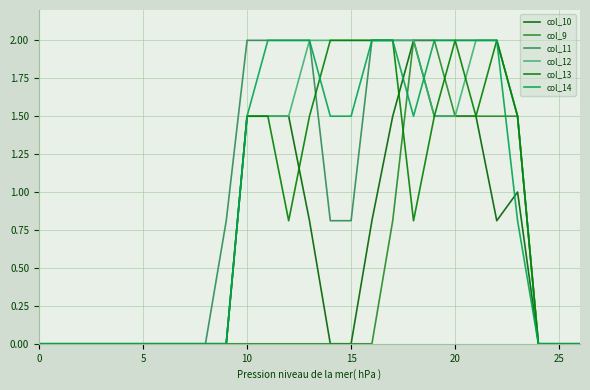

Which series has the widest spread of values?

col_10